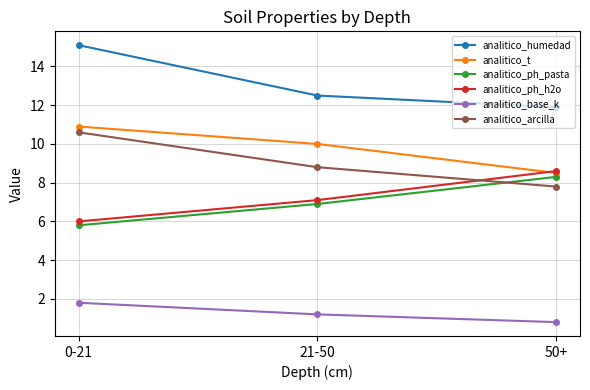

How many distinct data groups are displayed?

6